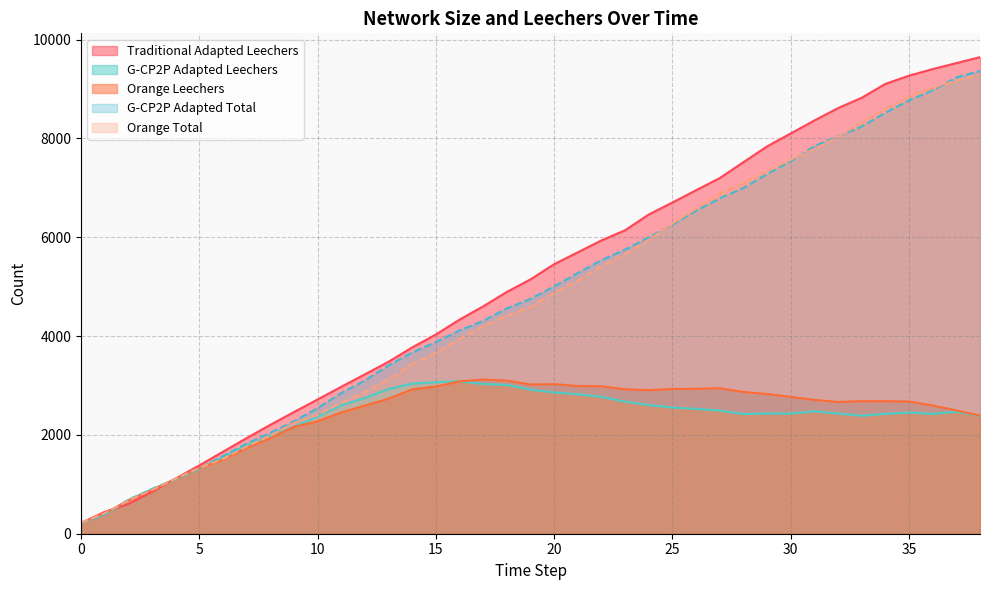

Rank the series at 38 from highest to lowest value.

Traditional Adapted Leechers, G-CP2P Adapted Total, Orange Total, Orange Leechers, G-CP2P Adapted Leechers